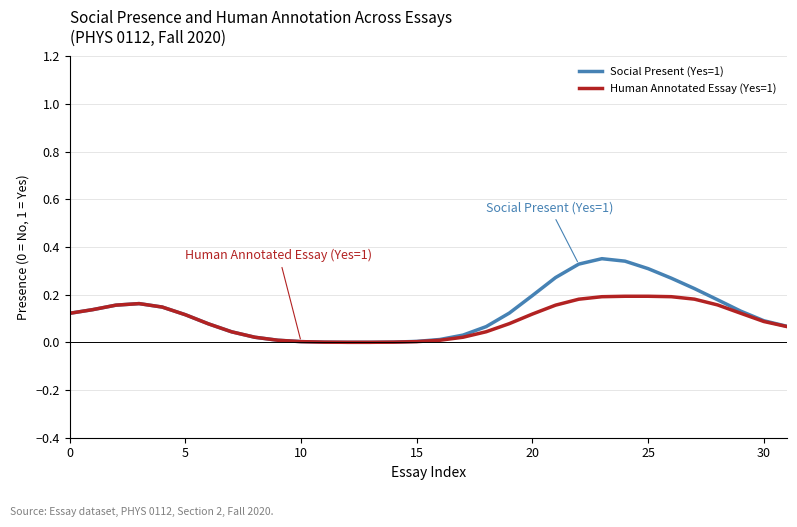

Is this an area chart (filled region under the line)?

No